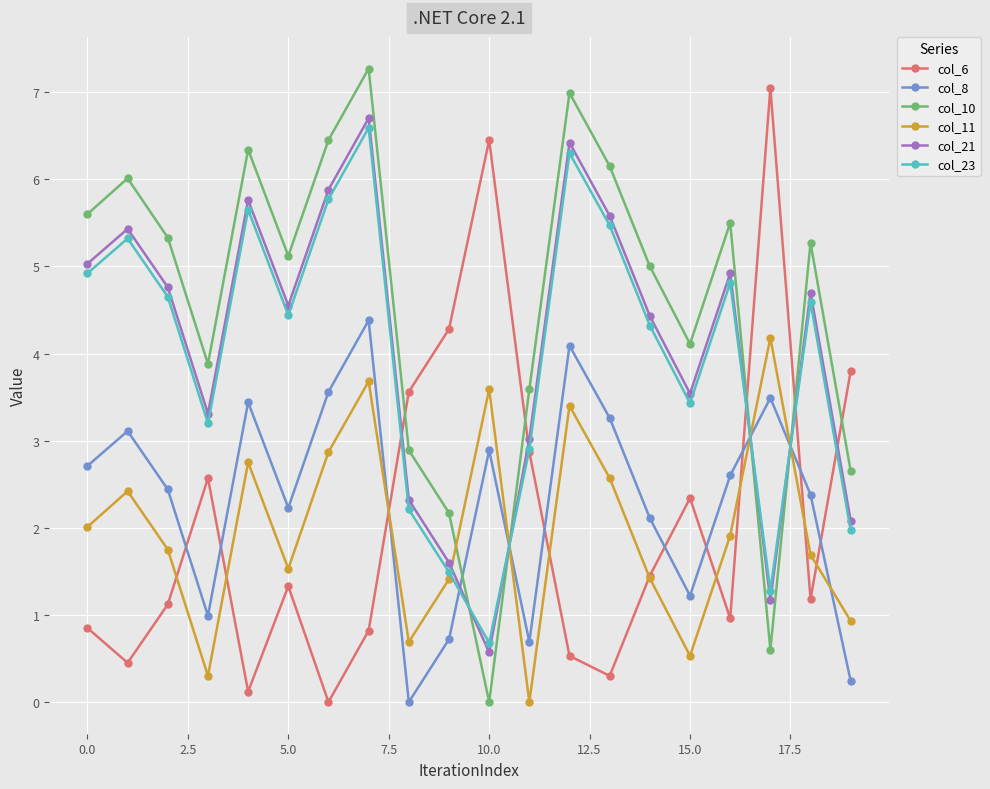

In col_21, how many points are lower than both neighbors (excluding endpoints)?

5